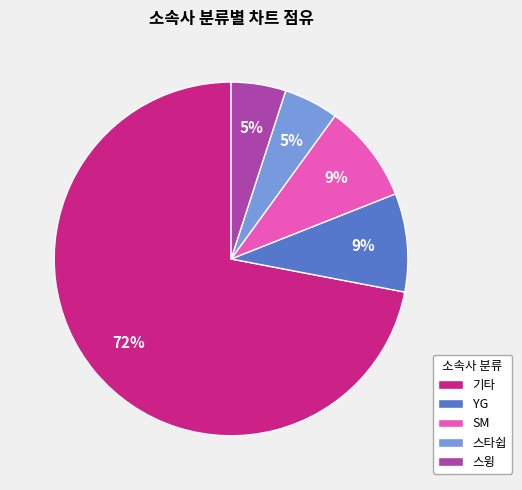

Is there any slice that represents more than half of the pie?

Yes